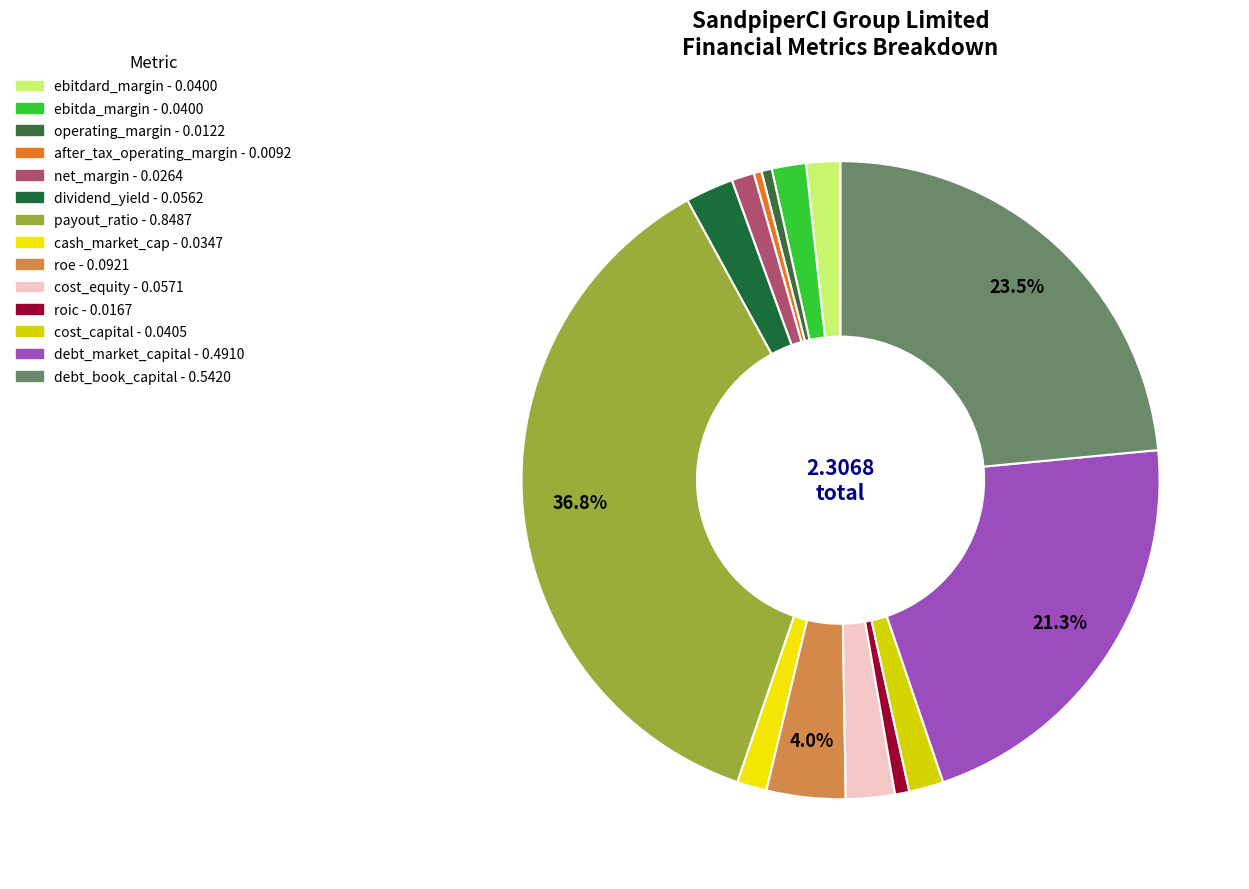

How many slices are in this pie chart?

14